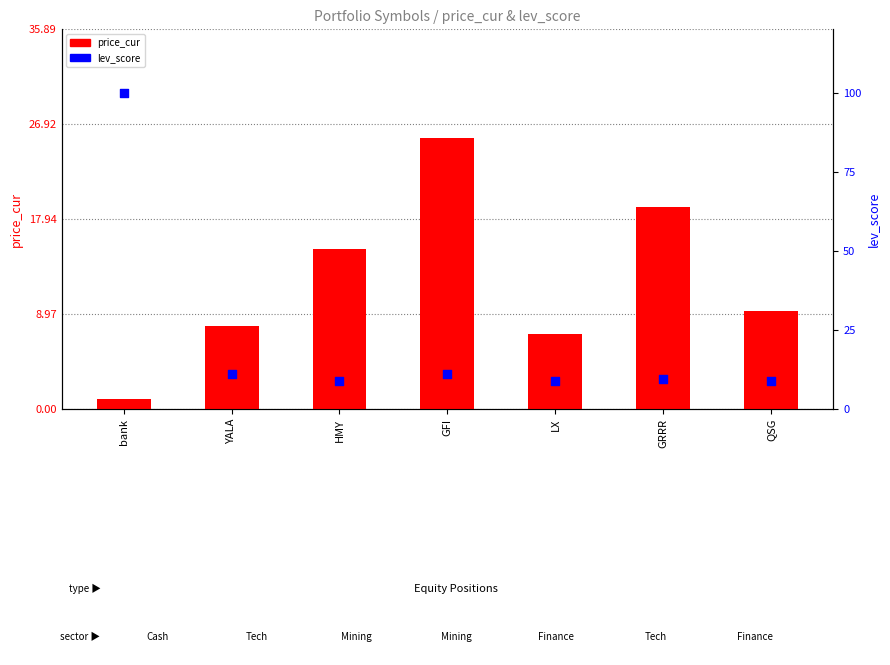

At which category is the sum across all series the highest?

bank